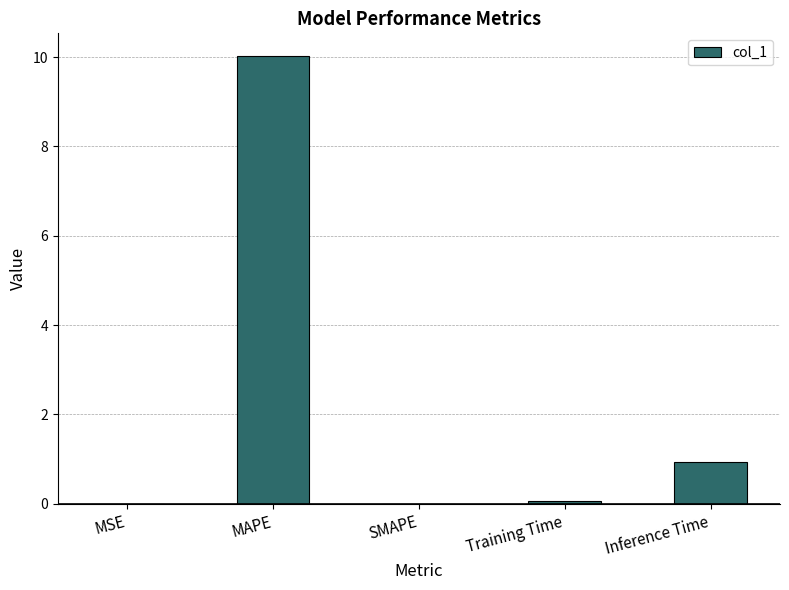

How many distinct data groups are displayed?

1